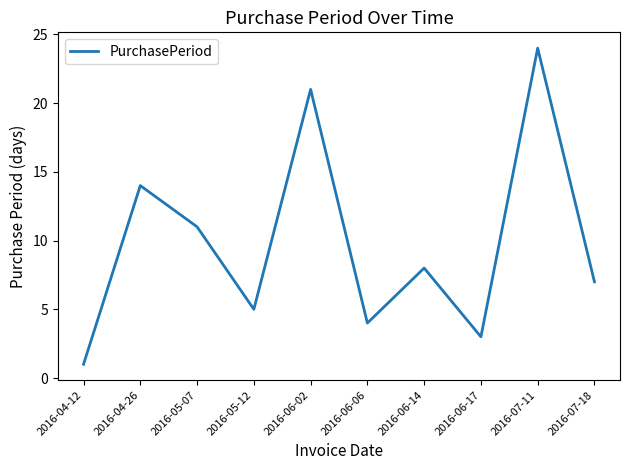

Does the chart have visible grid lines?

No